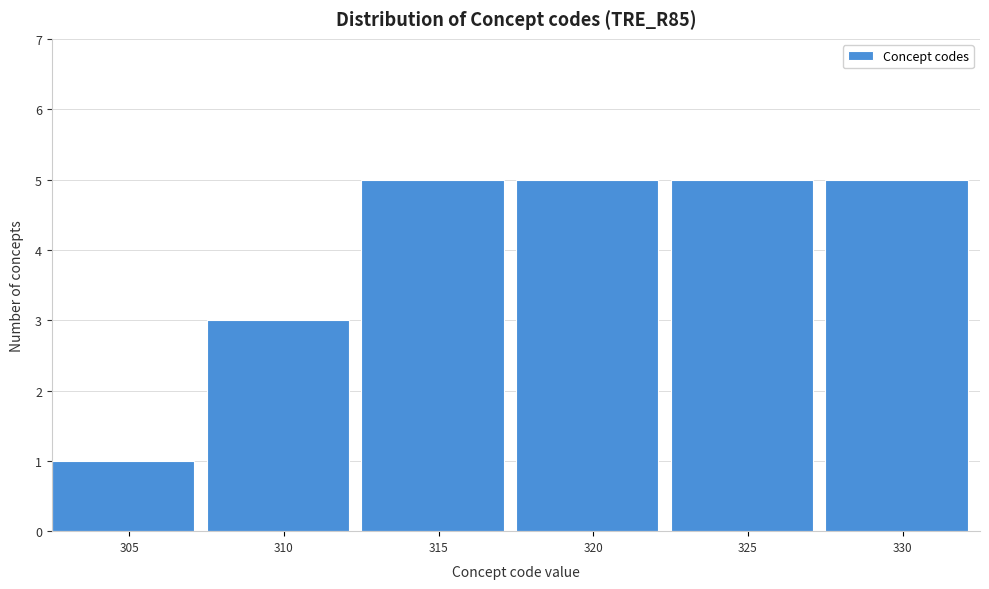

Reading left to right, what are all the values shown in this chart?

305=1	310=3	315=5	320=5	325=5	330=5